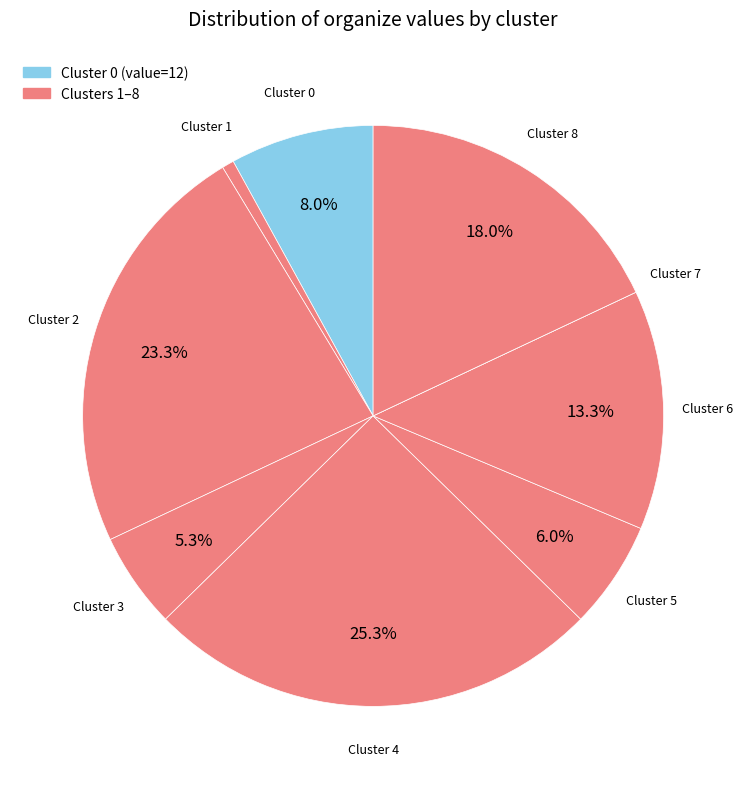

To the nearest percent, what is the difference between the largest and smallest slice percentages?

25%